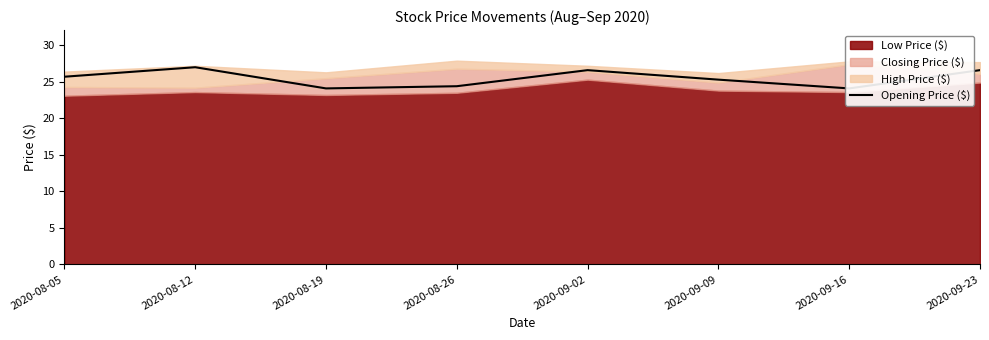

How many lines are shown in the chart?

1